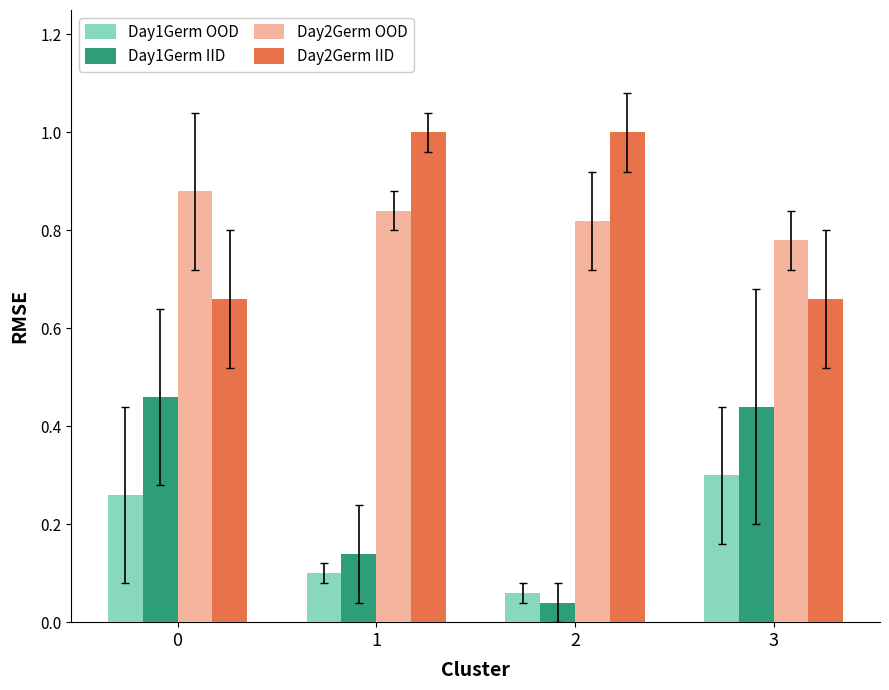

How many bars are there in each group?

4